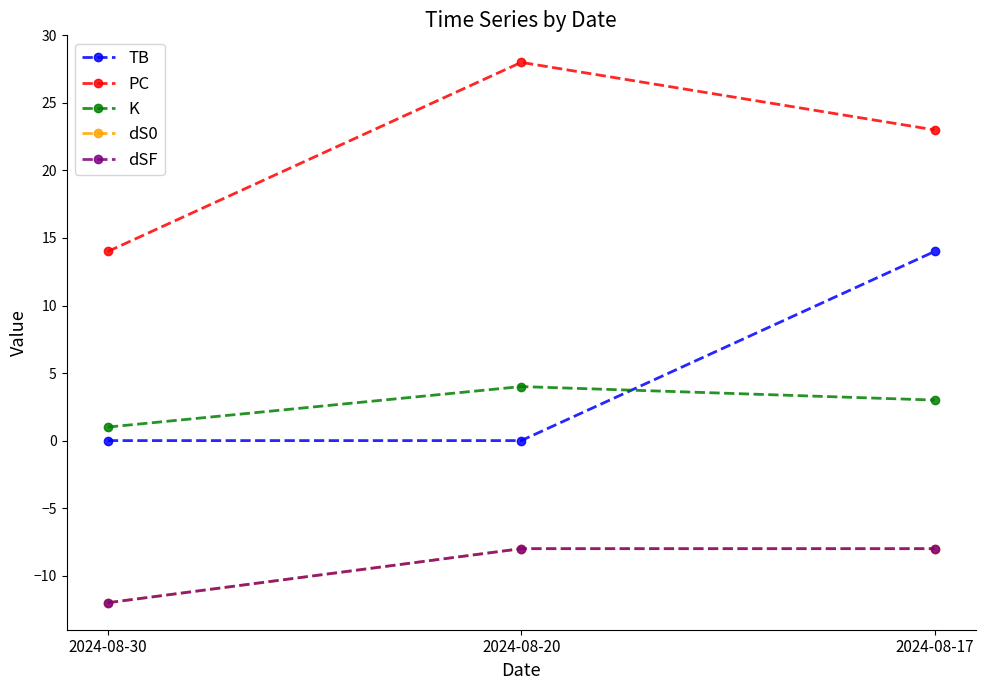

List the series in order of their peak value, highest first.

PC, TB, K, dS0, dSF